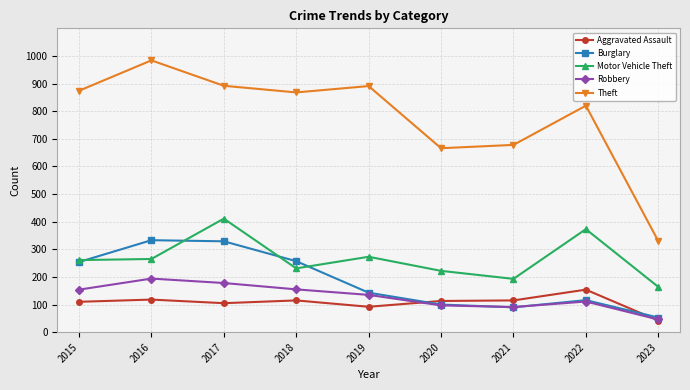

What is the difference between the highest and lowest values at 2020?

569